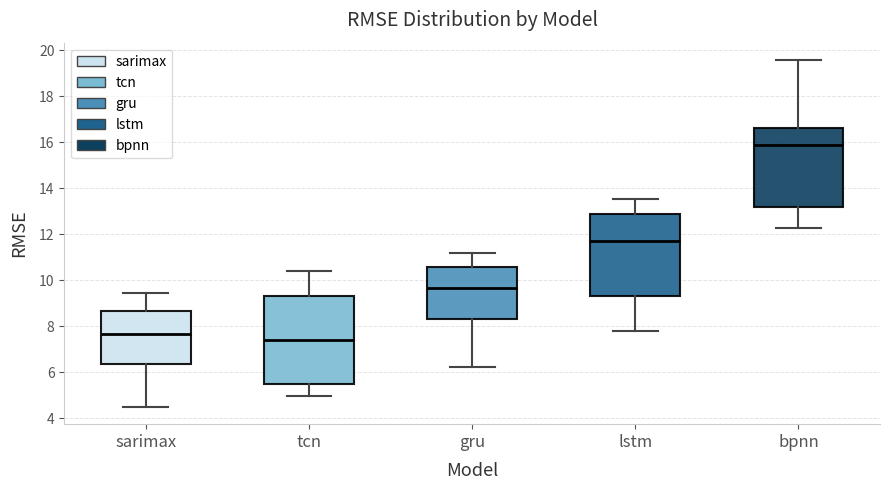

Reading left to right, transcribe this box plot: for each box, give where its median line is, the range the box spans, and where its two whiskers end, as read against the y-axis. The values are not printed on the chart, so give them approximately, as read against the axis.

sarimax: median 7.6, box 6.4 to 8.6, whiskers 4.4 to 9.4
tcn: median 7.4, box 5.4 to 9.4, whiskers 5.0 to 10.4
gru: median 9.6, box 8.4 to 10.6, whiskers 6.2 to 11.2
lstm: median 11.8, box 9.4 to 12.8, whiskers 7.8 to 13.6
bpnn: median 15.8, box 13.2 to 16.6, whiskers 12.2 to 19.6